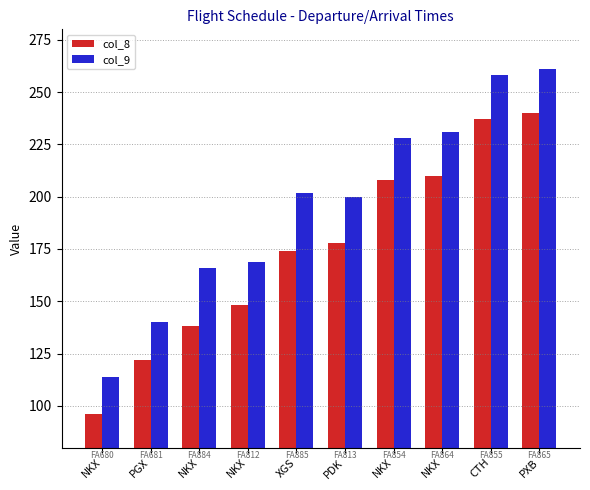

Which series changed the most between NKX and NKX?

col_8